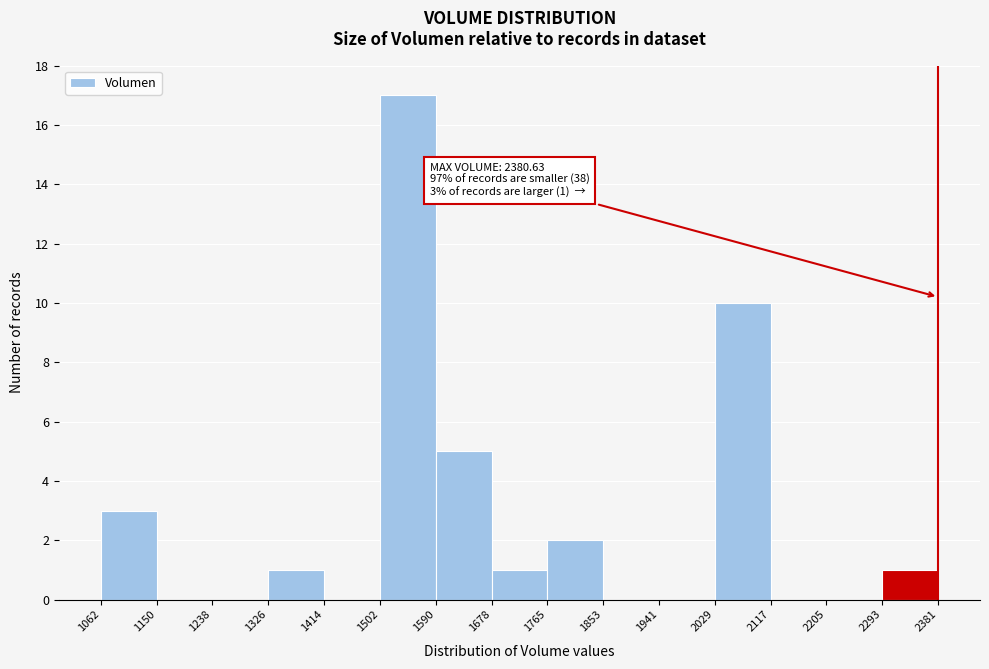

Over which range of the x-axis is the bar tallest?

1502 to 1590